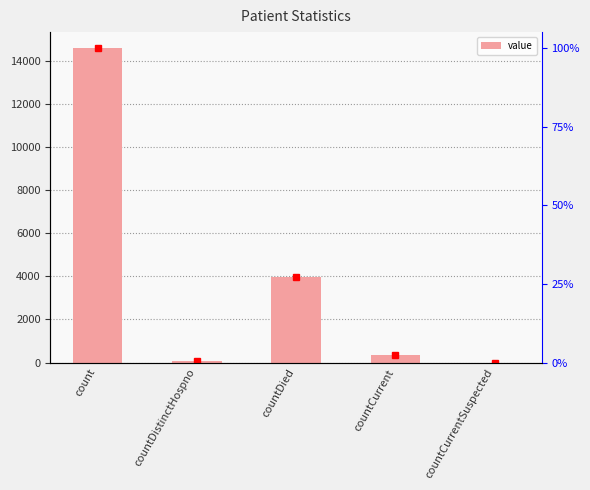

What is the difference between the second highest and second lowest values?

3879